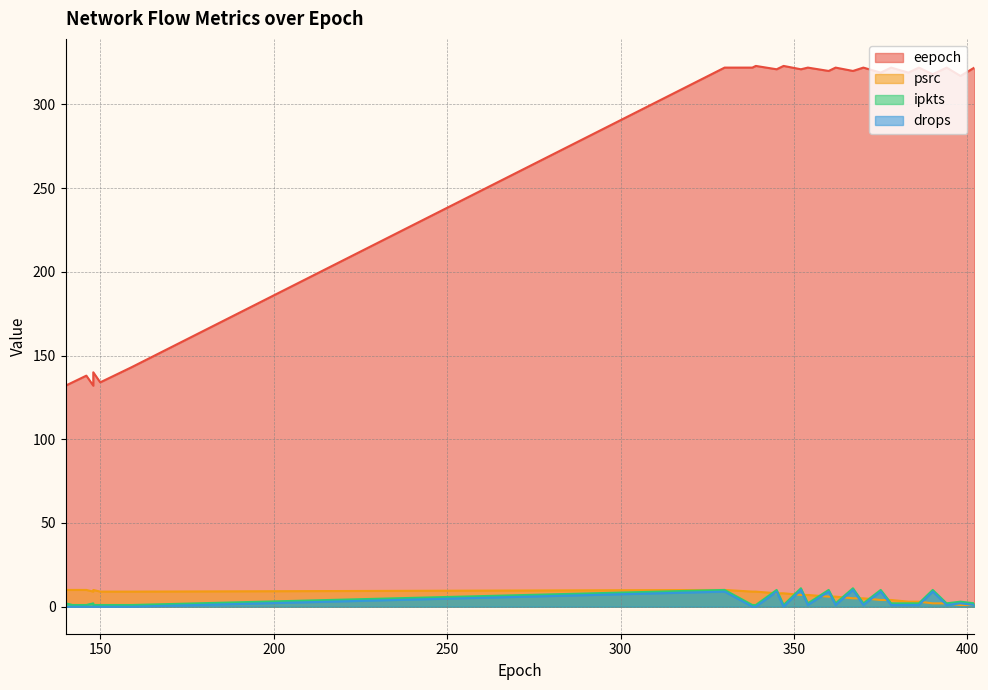

At which category does eepoch reach its first local valley?

148